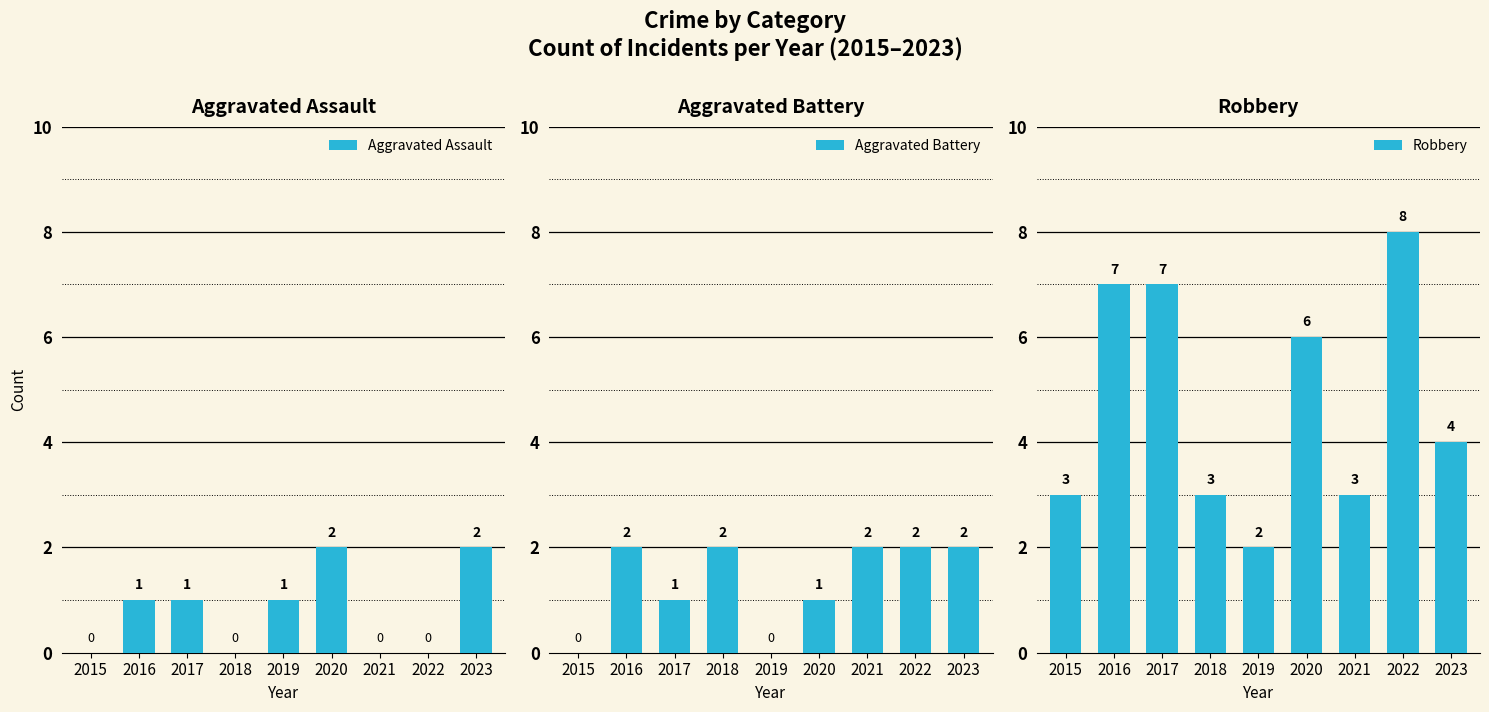

What is the spread (max minus min) of values at 2018?

3